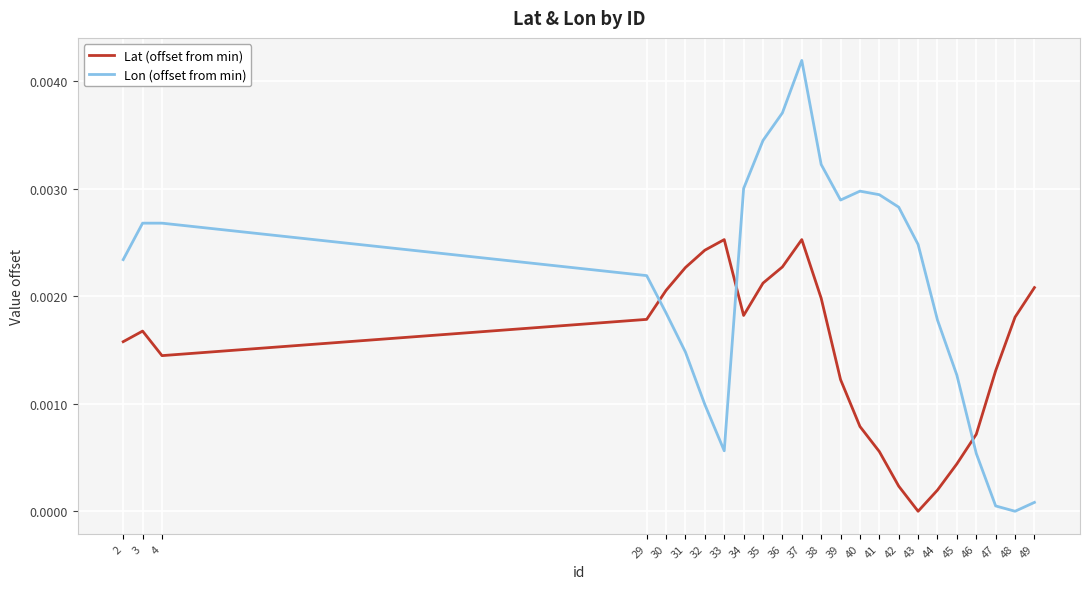

What are all the series names shown in the legend?

Lat (offset from min), Lon (offset from min)